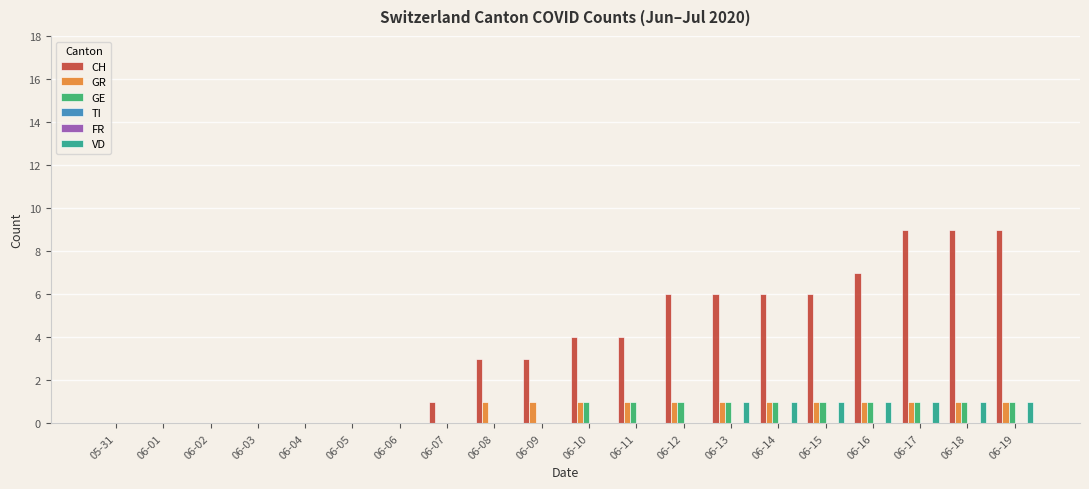

What is the label of the 18th bar from the right?

06-02